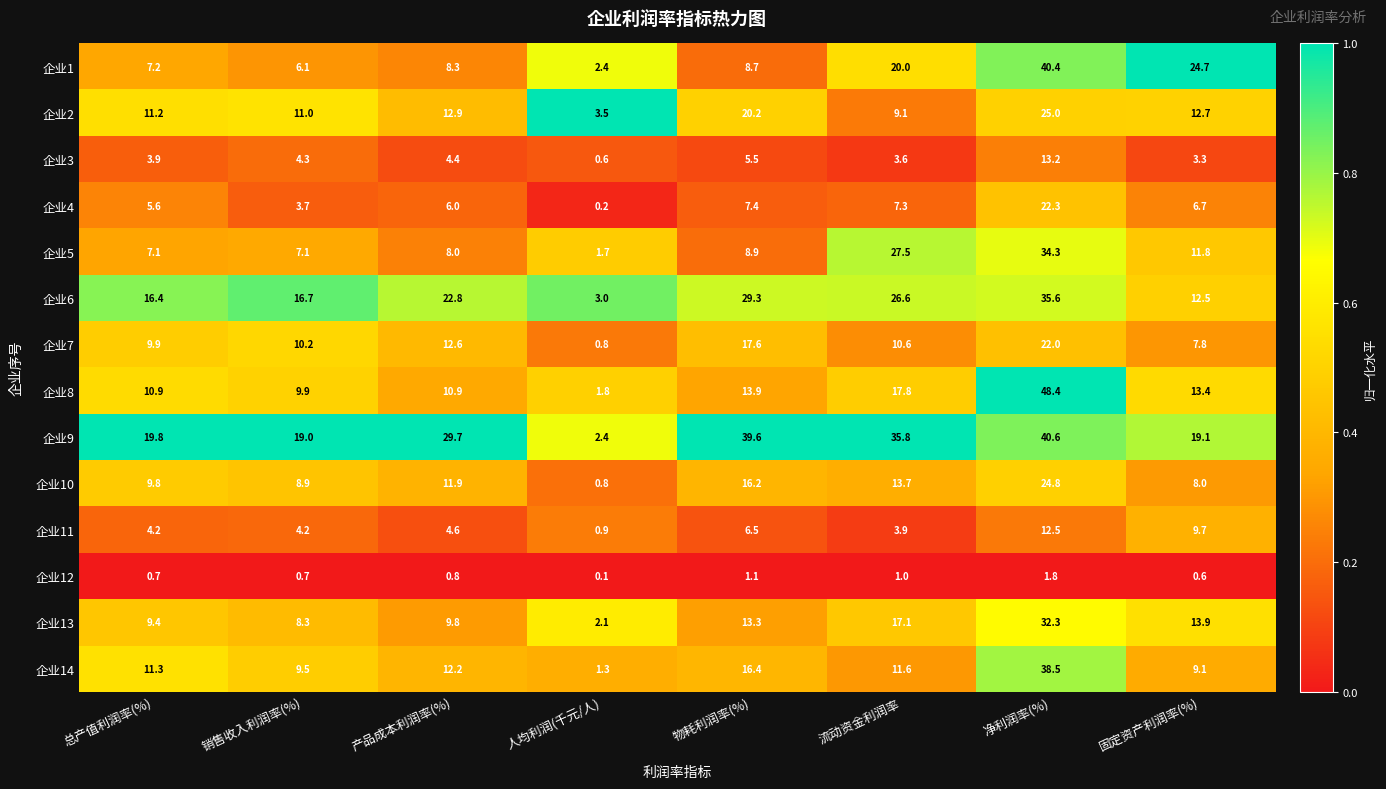

Between 总产值利润率(%) and 流动资金利润率, which series saw the biggest shift?

企业5